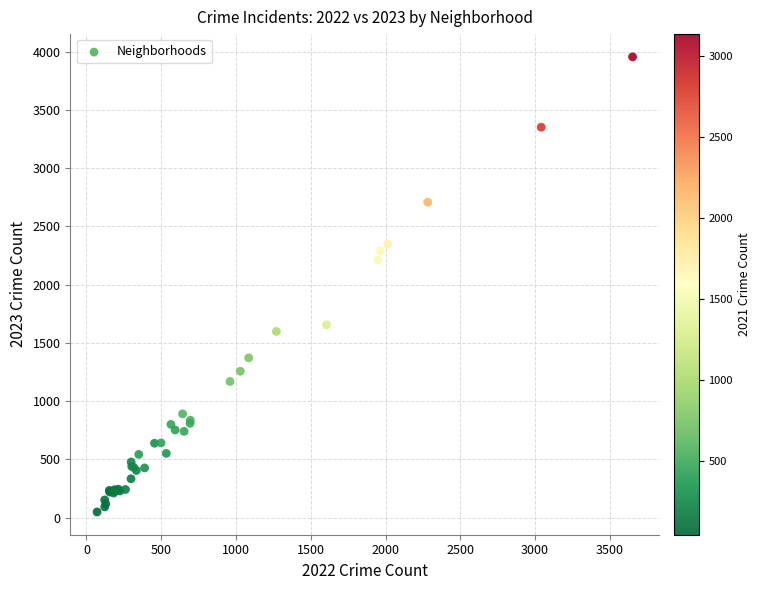

What Y value in the scatter plot is closest to 2002?

2211